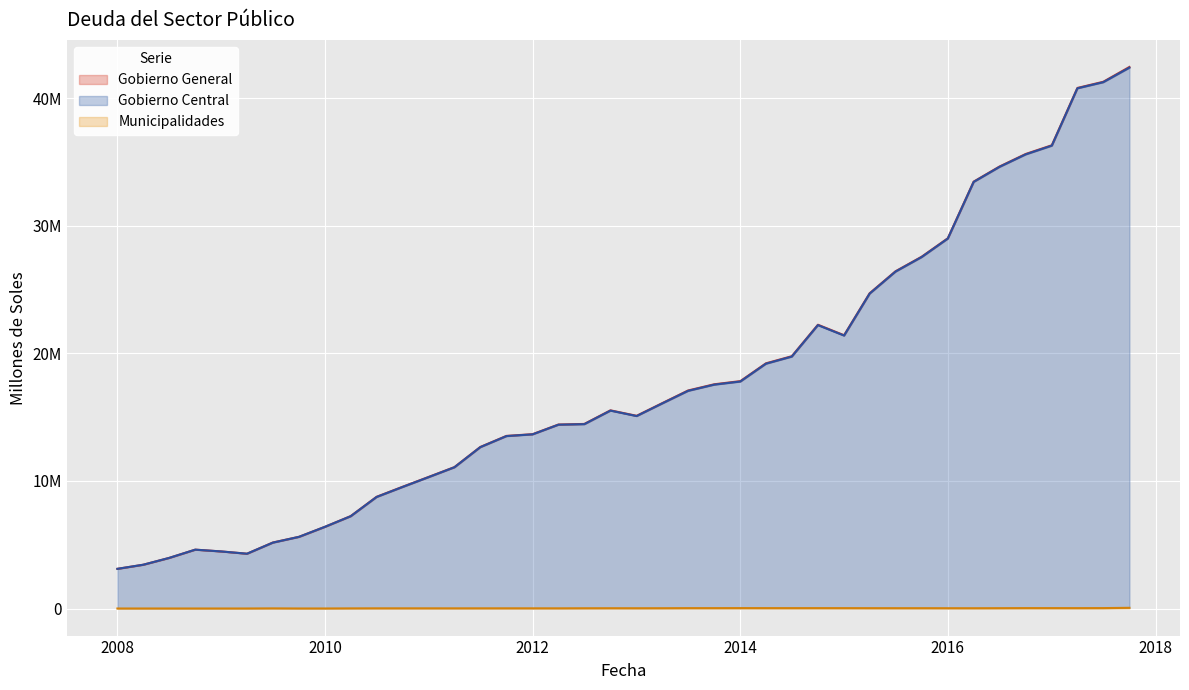

What is the minimum value shown in the chart?

56